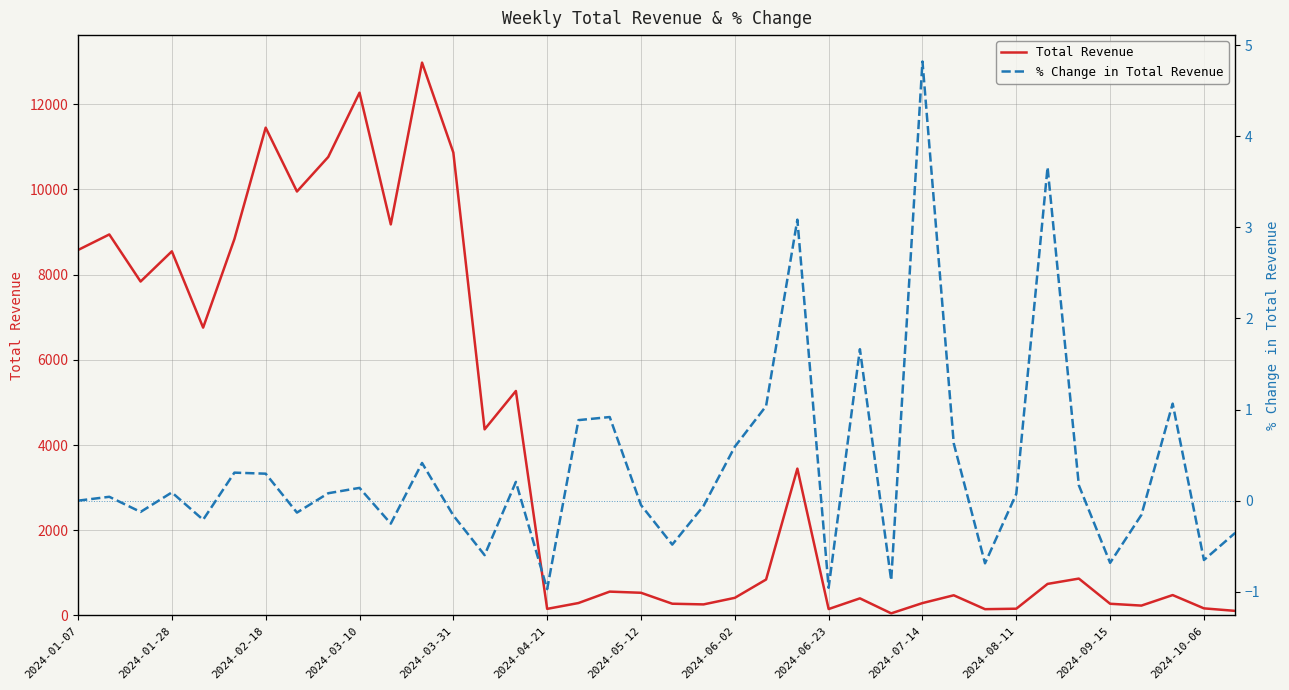

What position from the right is 2024-08-11?

8